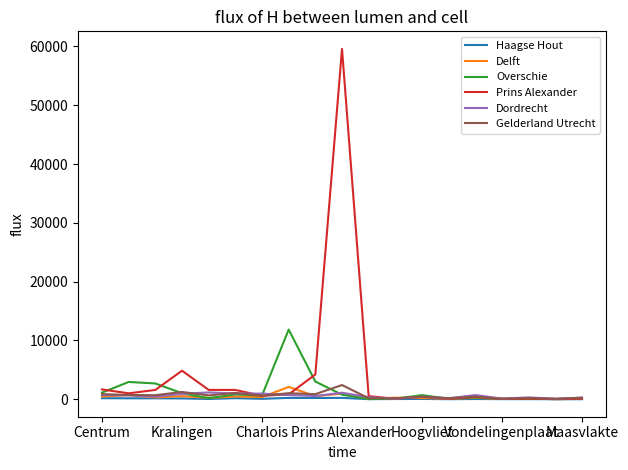

What is the difference between the second highest and second lowest values in the Dordrecht series?

1014